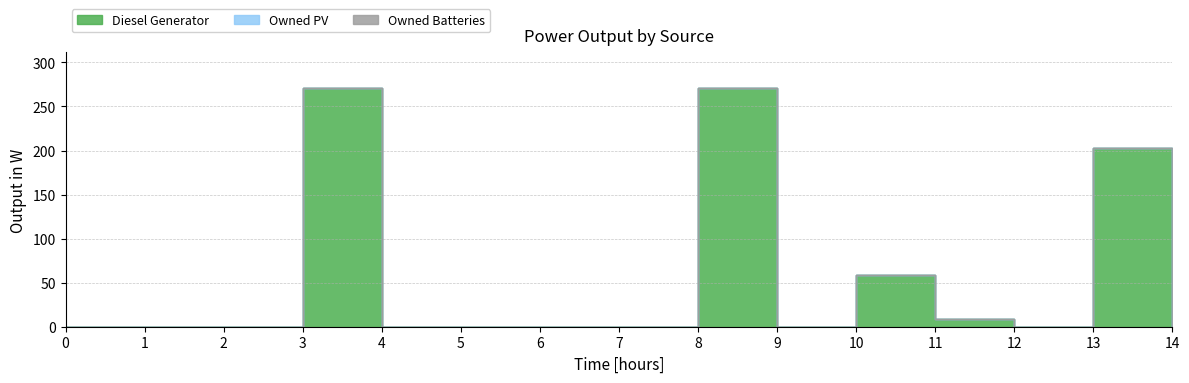

What is the difference between the maximum and minimum values in the Diesel Generator series?

271